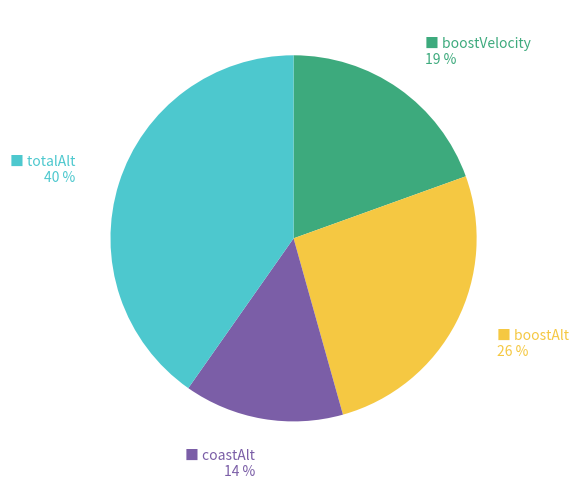

To the nearest percent, what is the difference between the largest and smallest slice percentages?

26%